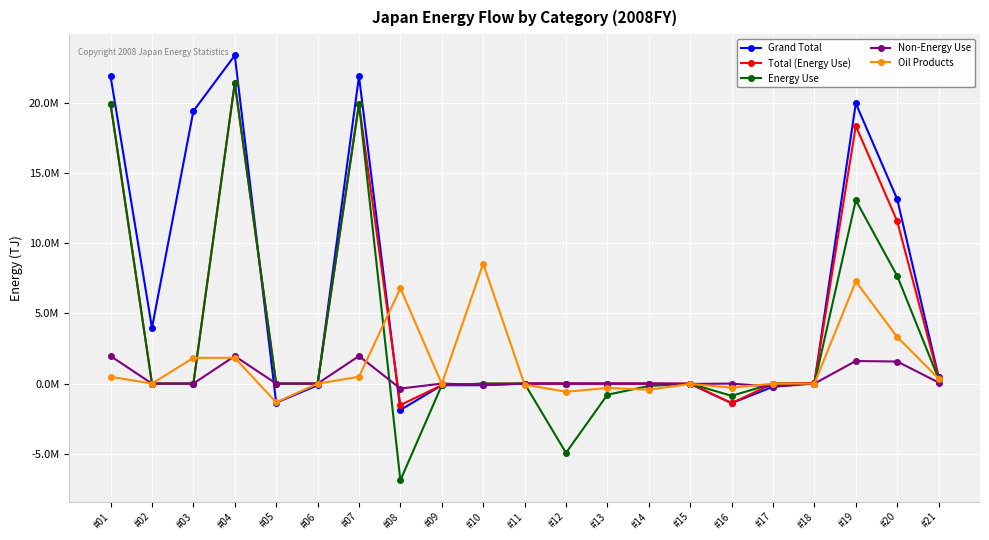

What are all the series names shown in the legend?

Grand Total, Total (Energy Use), Energy Use, Non-Energy Use, Oil Products